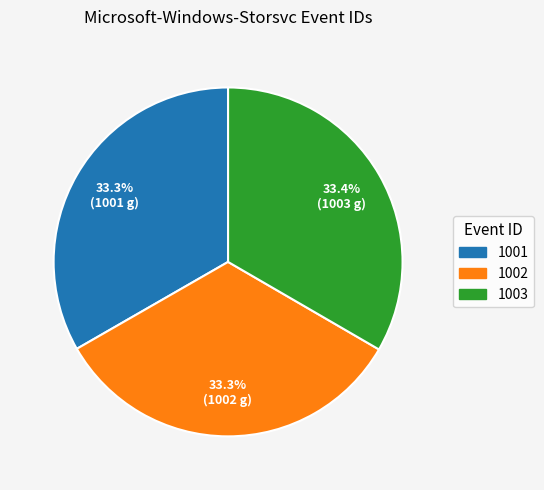

What is the total percentage of 1003 and 1002?

66.7%